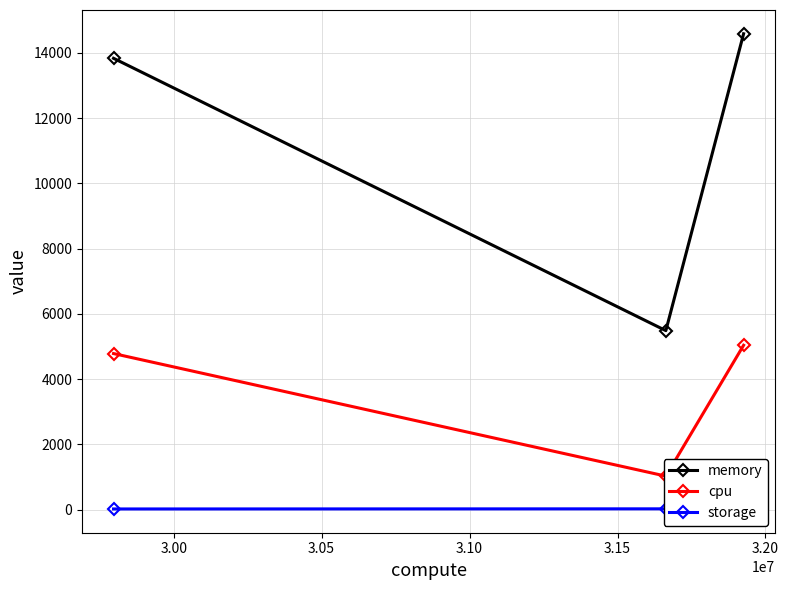

Which series has the largest total across all categories?

memory